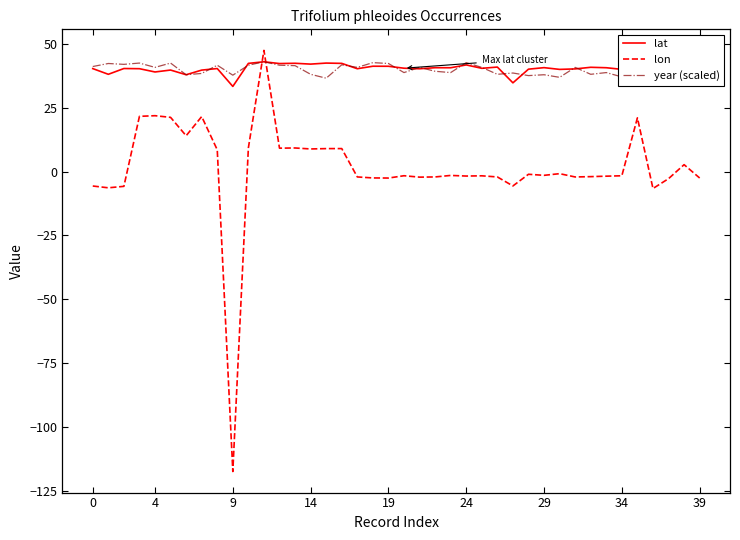

True or false: lon and lat cross at least once.

True